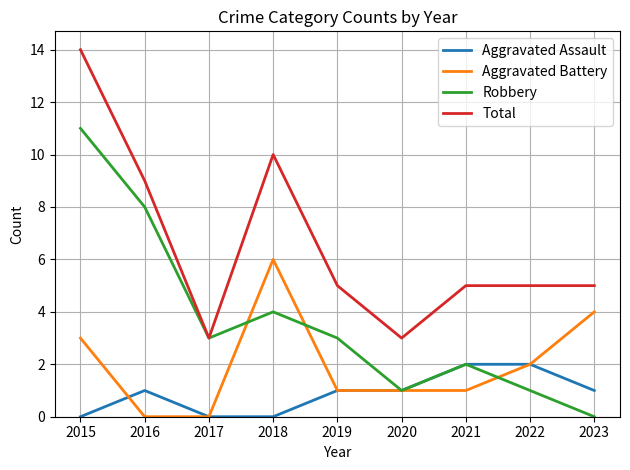

True or false: Total and Aggravated Battery intersect in this chart.

False